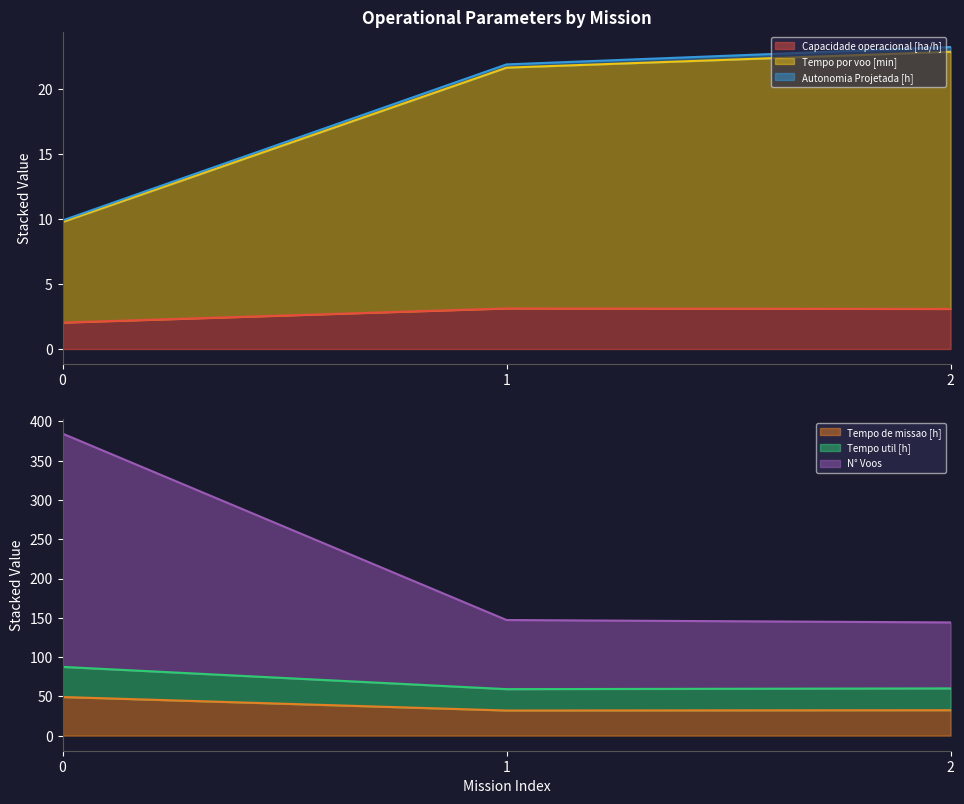

What is the highest value of the Tempo de missao [h] series?

49.2